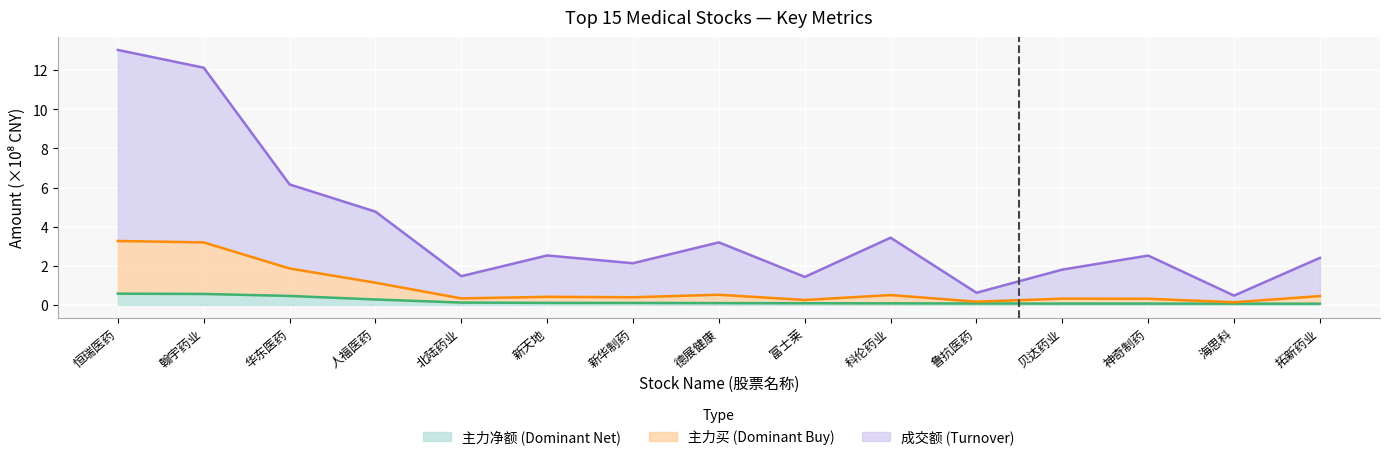

At how many categories does at least one series exceed 1?

13